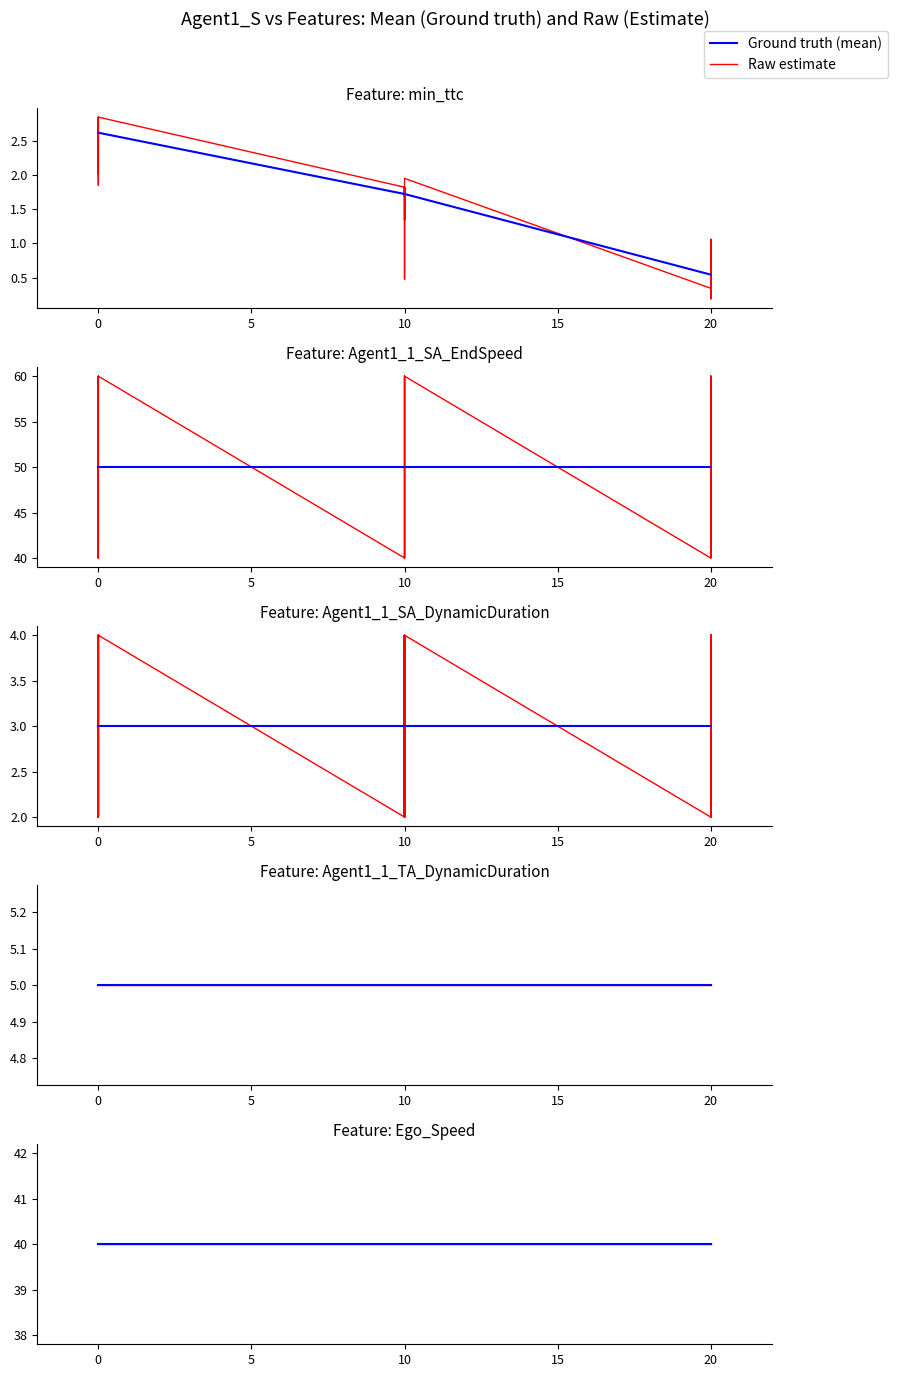

How many values in the Agent1_1_SA_EndSpeed series exceed 50?

12